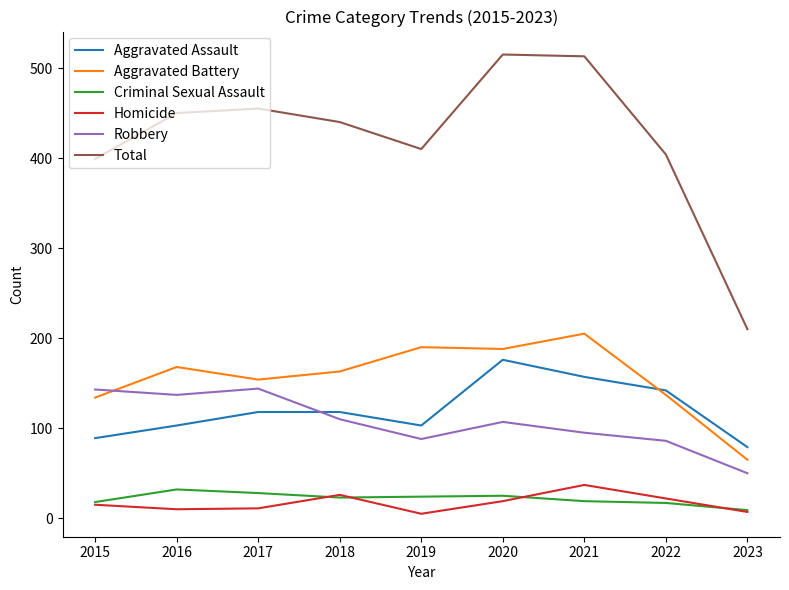

How many categories are shown in the chart?

9